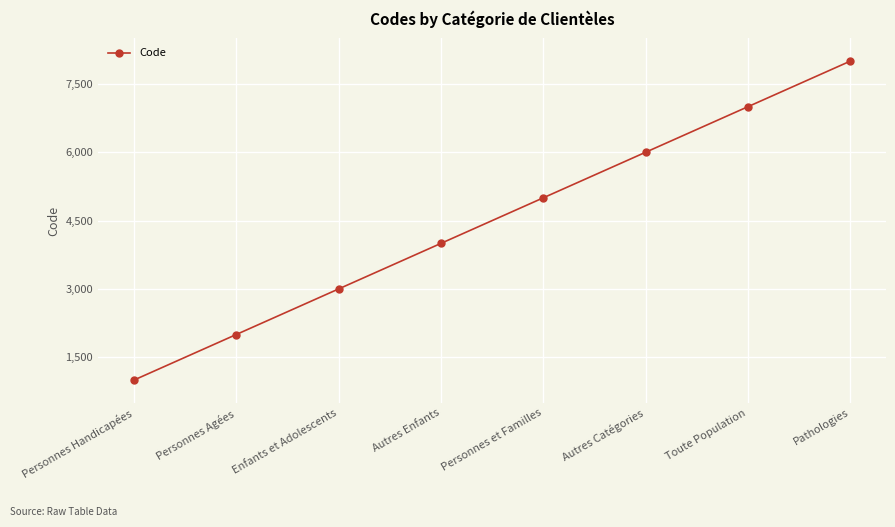

The chart shows a value of 4793 at Enfants et Adolescents. True or false?

False